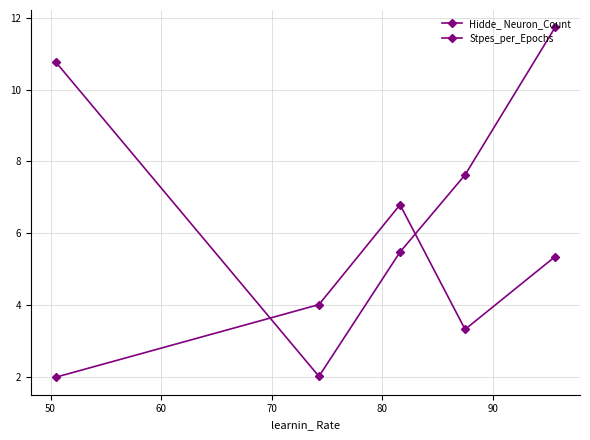

Is this an area chart (filled region under the line)?

No